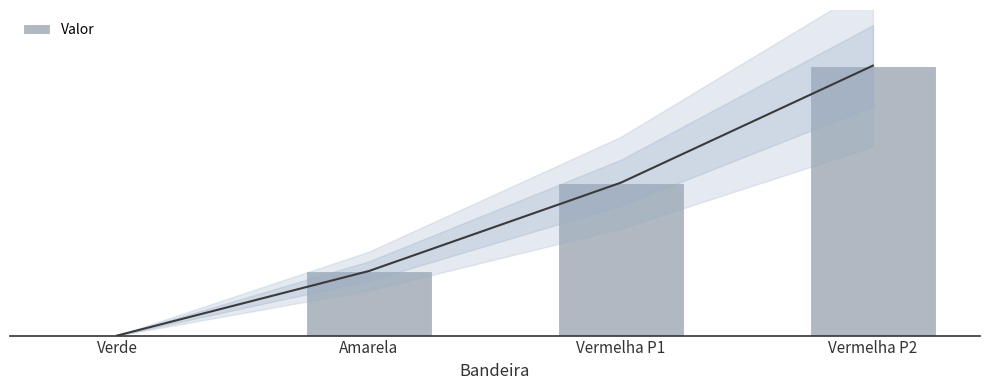

What is the change in value from Verde to Vermelha P1?

+4.5